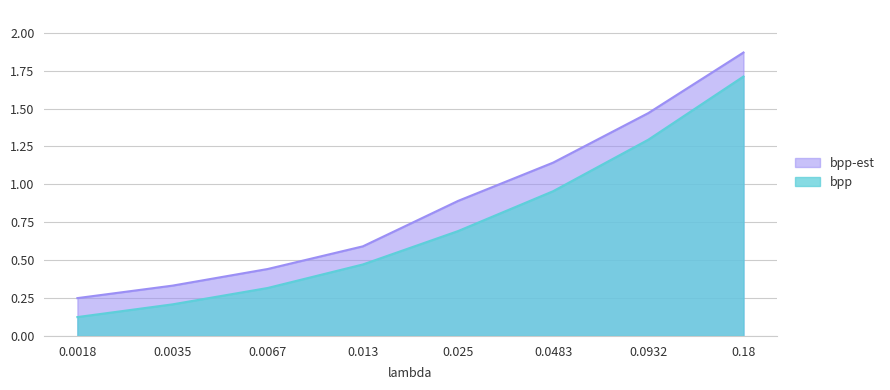

The value of bpp-est at 0.025 is 0.9. True or false?

True